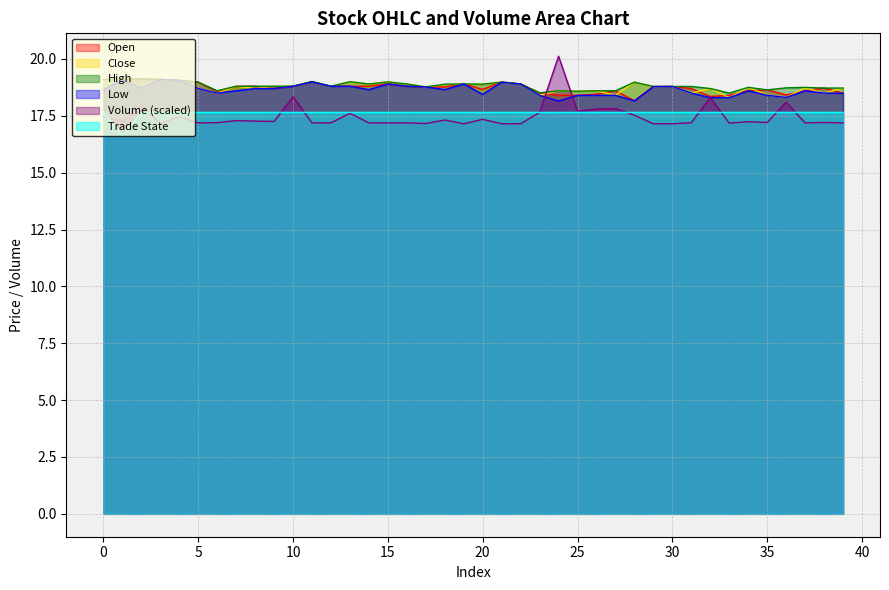

The value of low at 6 is 18.5. True or false?

True